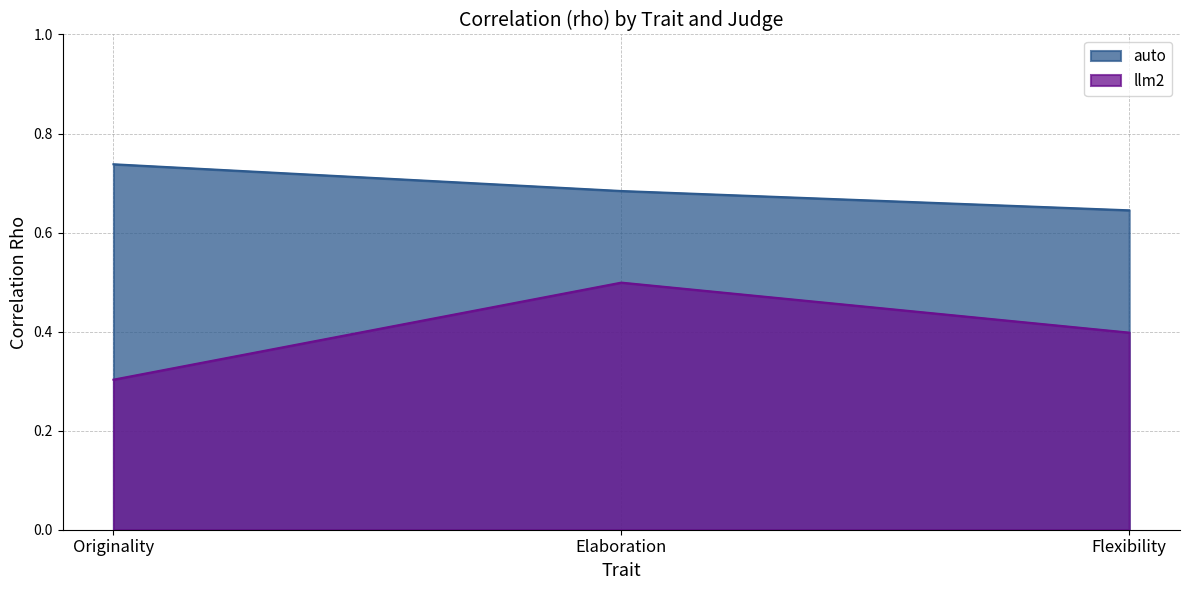

What is the sum of the auto values at Flexibility and Originality?

1.4